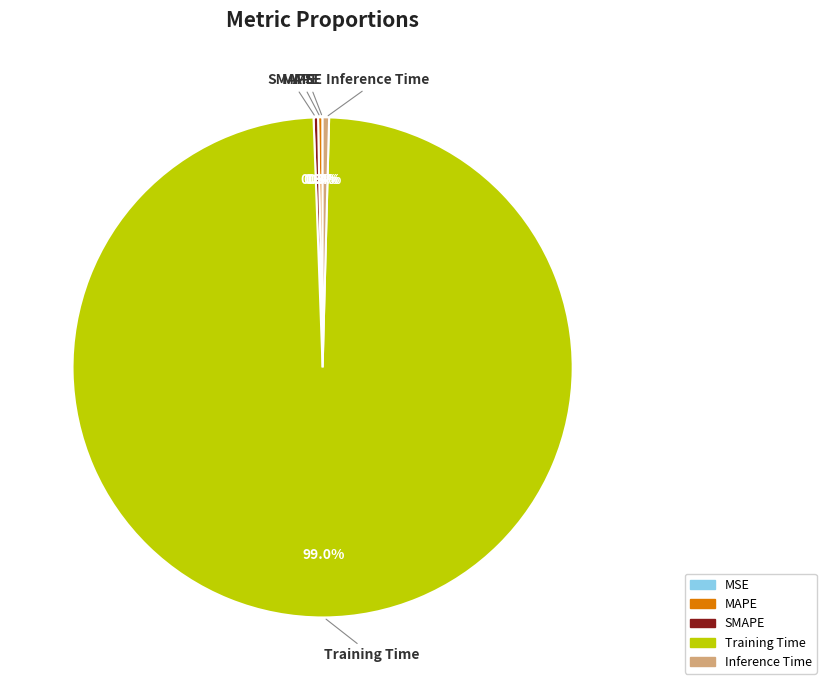

Which category has the biggest portion of the pie?

Training Time